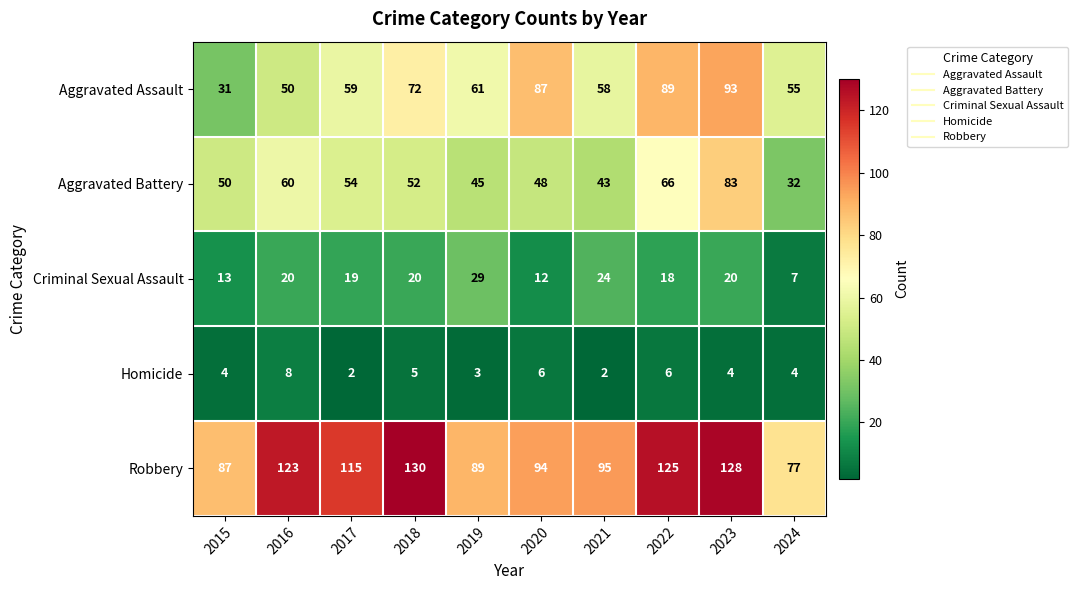

What is the difference between the second highest and minimum values in the Homicide series?

4